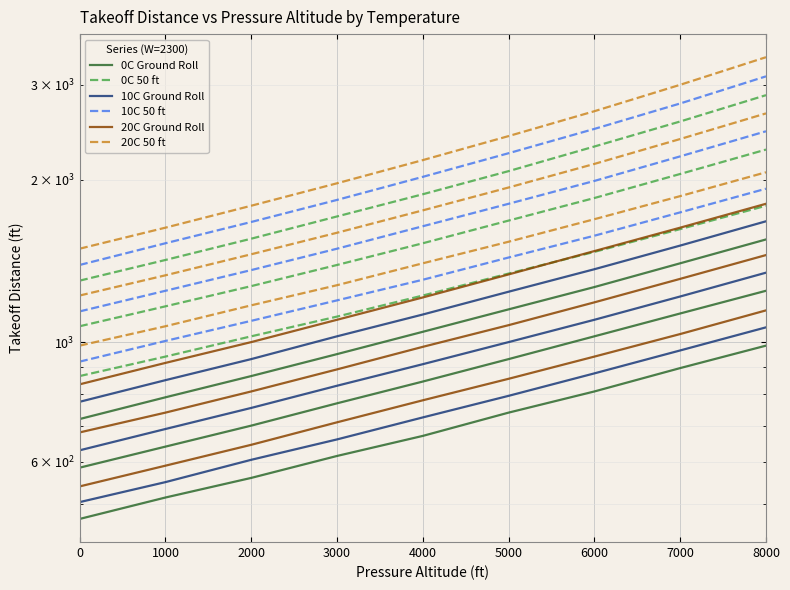

The 0C Ground Roll series shows 2763 at 8000. True or false?

False